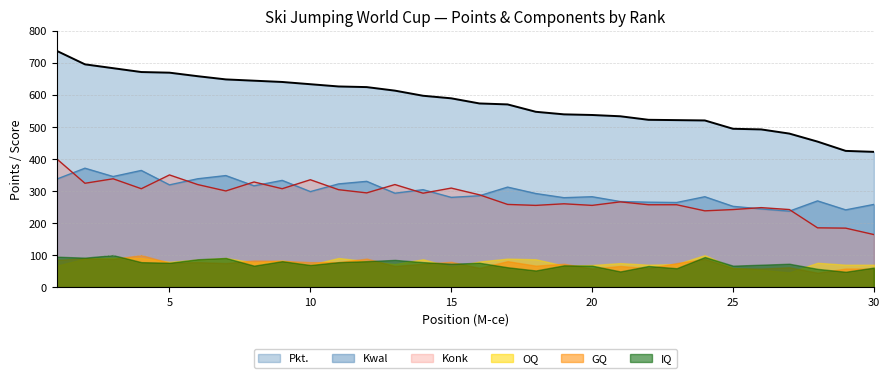

Which series has the largest range (max minus min)?

Pkt.